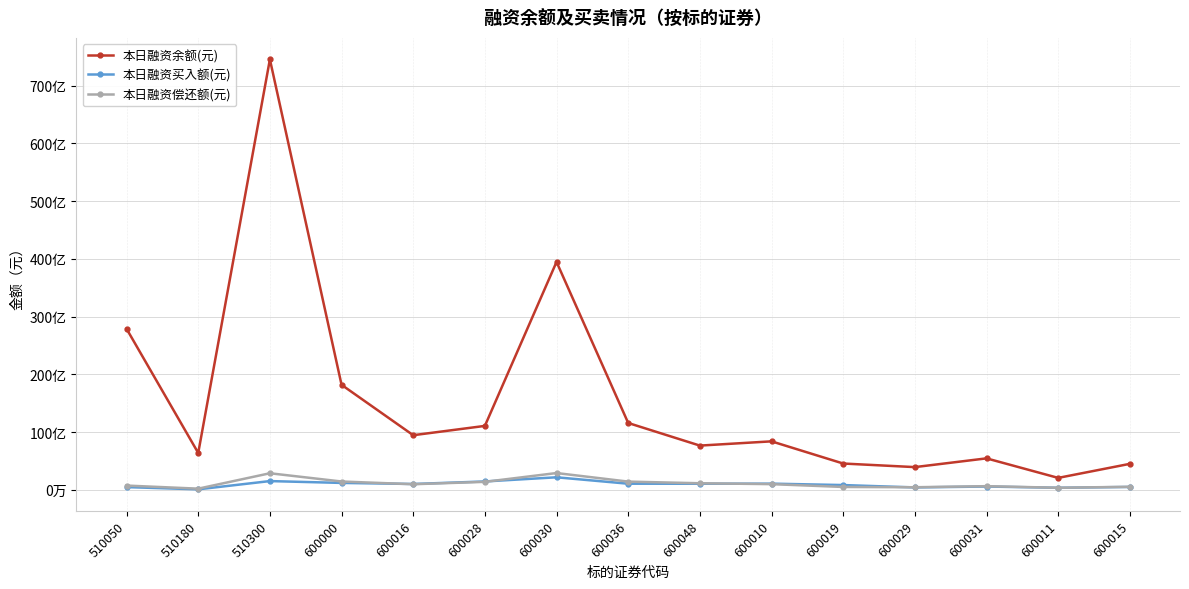

Is this an area chart (filled region under the line)?

No